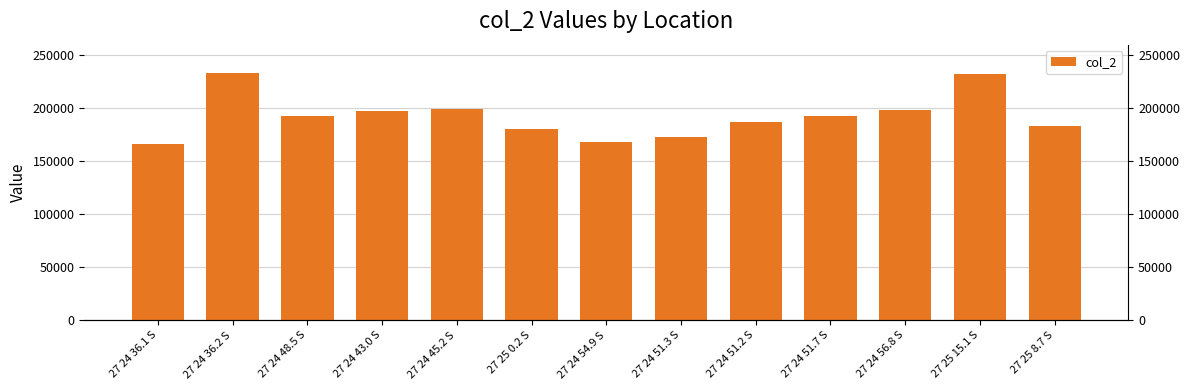

What is the minimum value shown in the chart?

166696